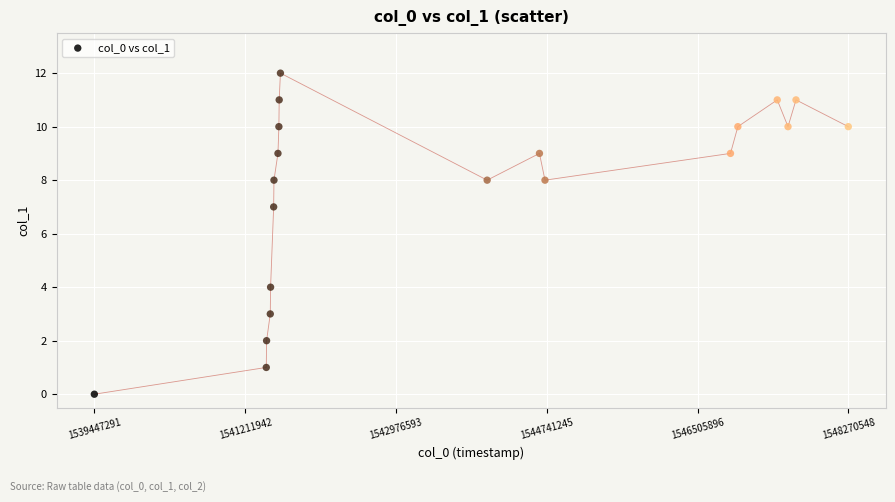

What is the range of Y values (max minus min)?

12